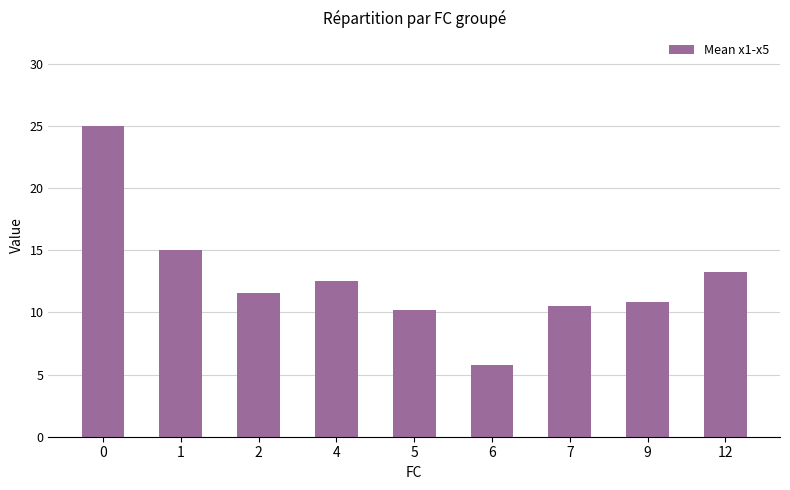

Does the chart contain any negative values?

No